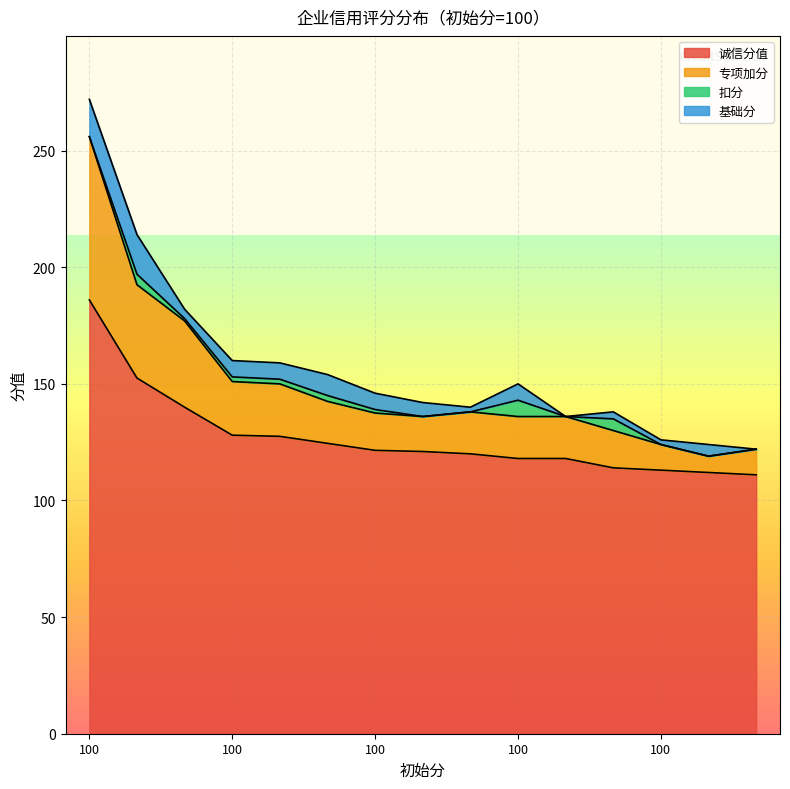

At which label does 专项加分 first exceed 137?

100